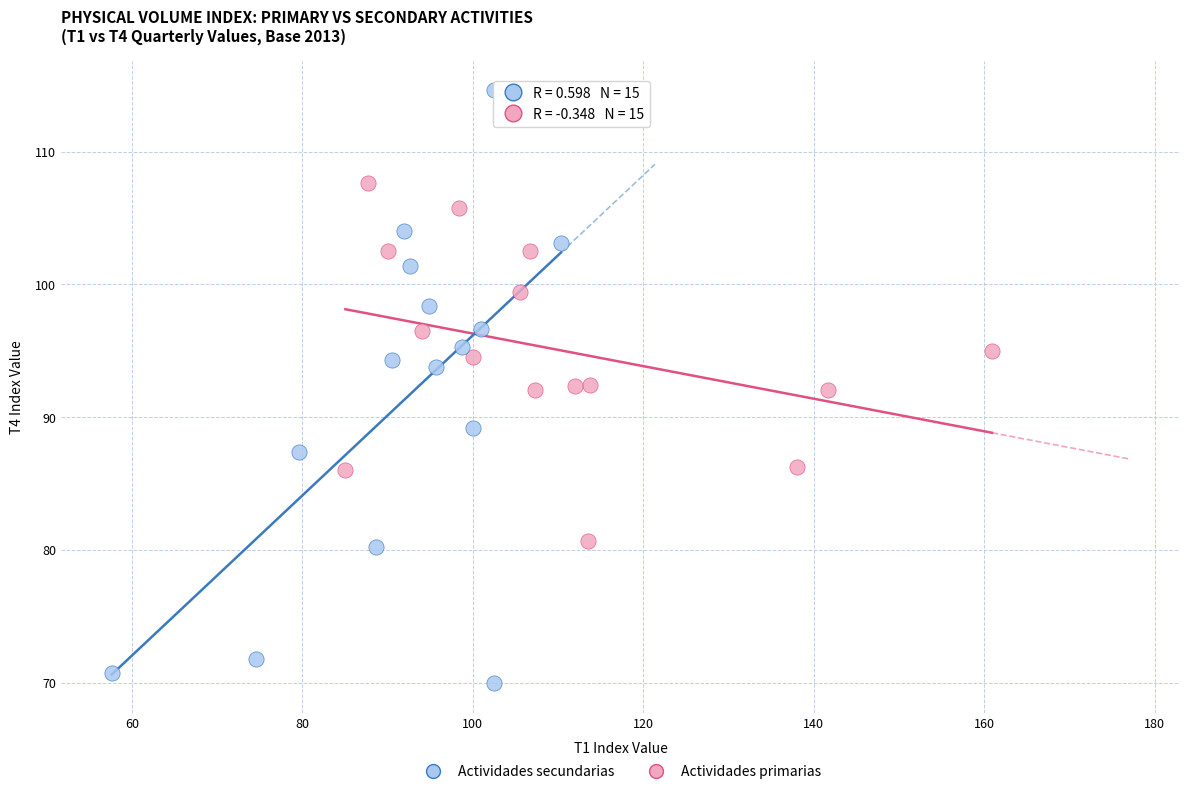

Which series has the widest spread of Y values?

Actividades secundarias